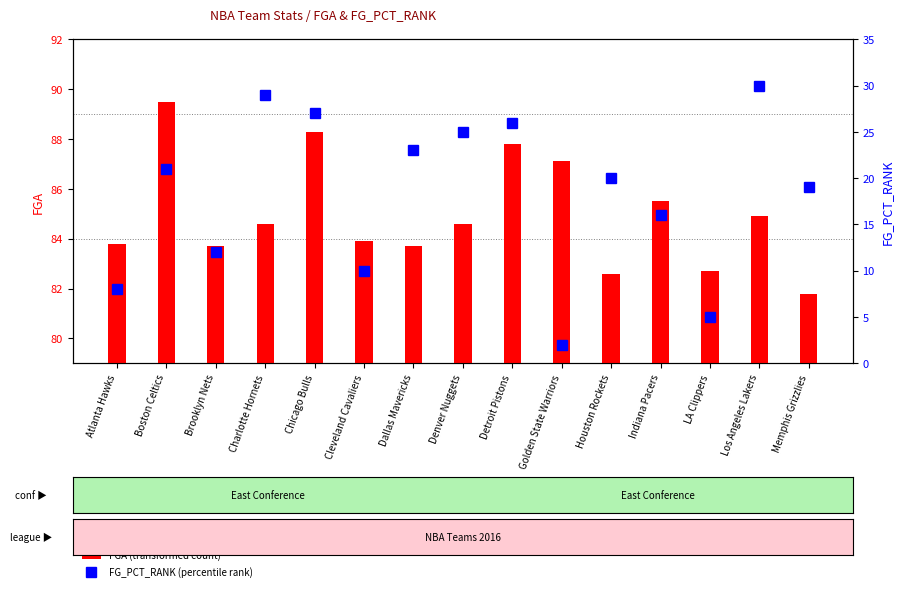

What is the minimum value for FGA (transformed count)?

81.8